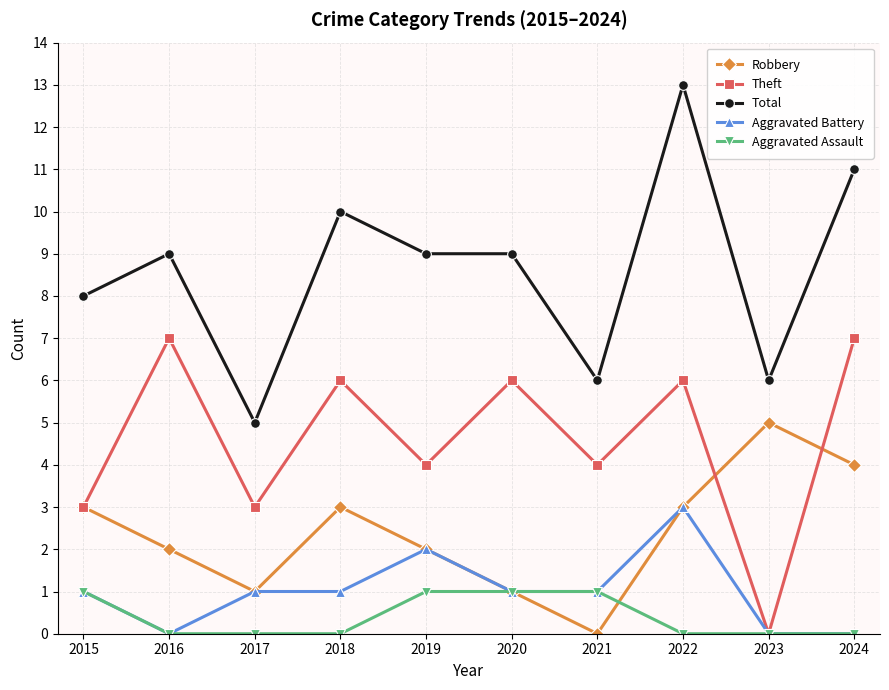

How many values in Robbery are above zero?

9